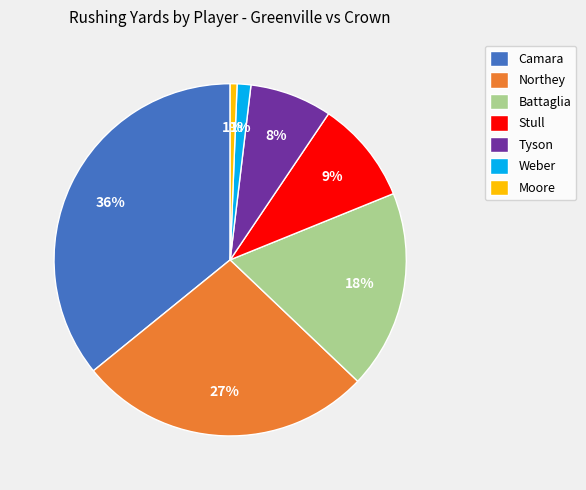

What percentage is the Tyson slice, to the nearest percent?

8%